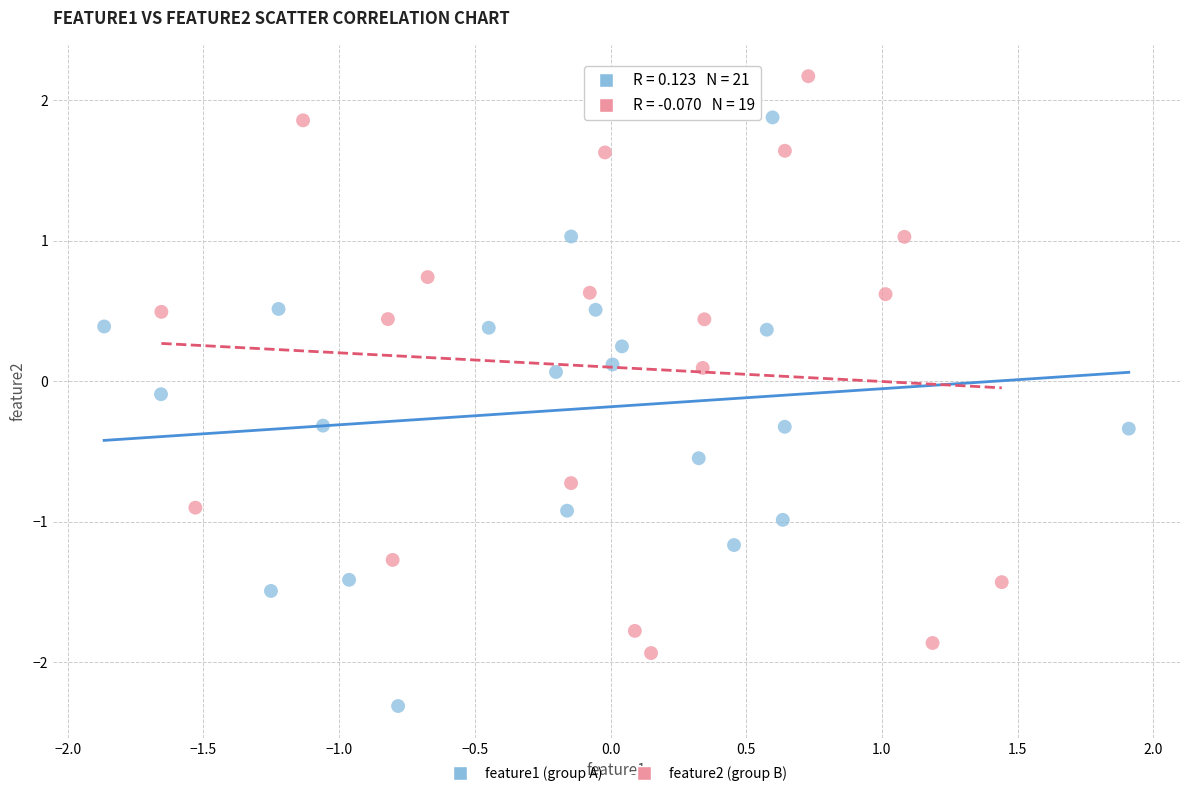

Which series reaches the maximum Y coordinate?

feature2 (group B)